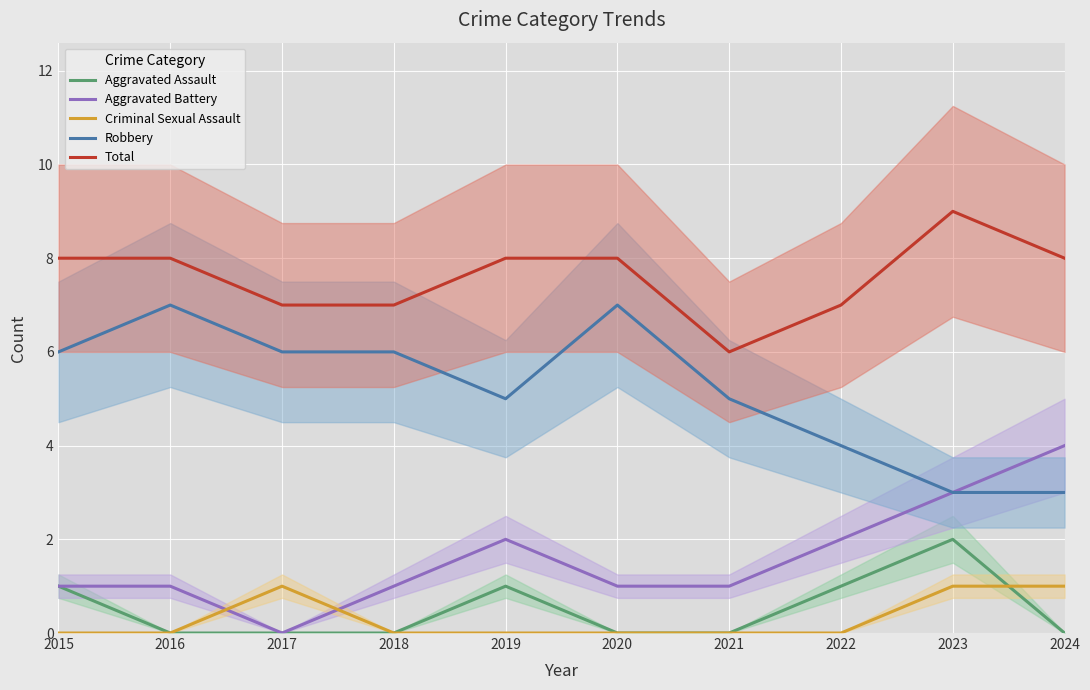

Between 2016 and 2017, which is larger?

2016